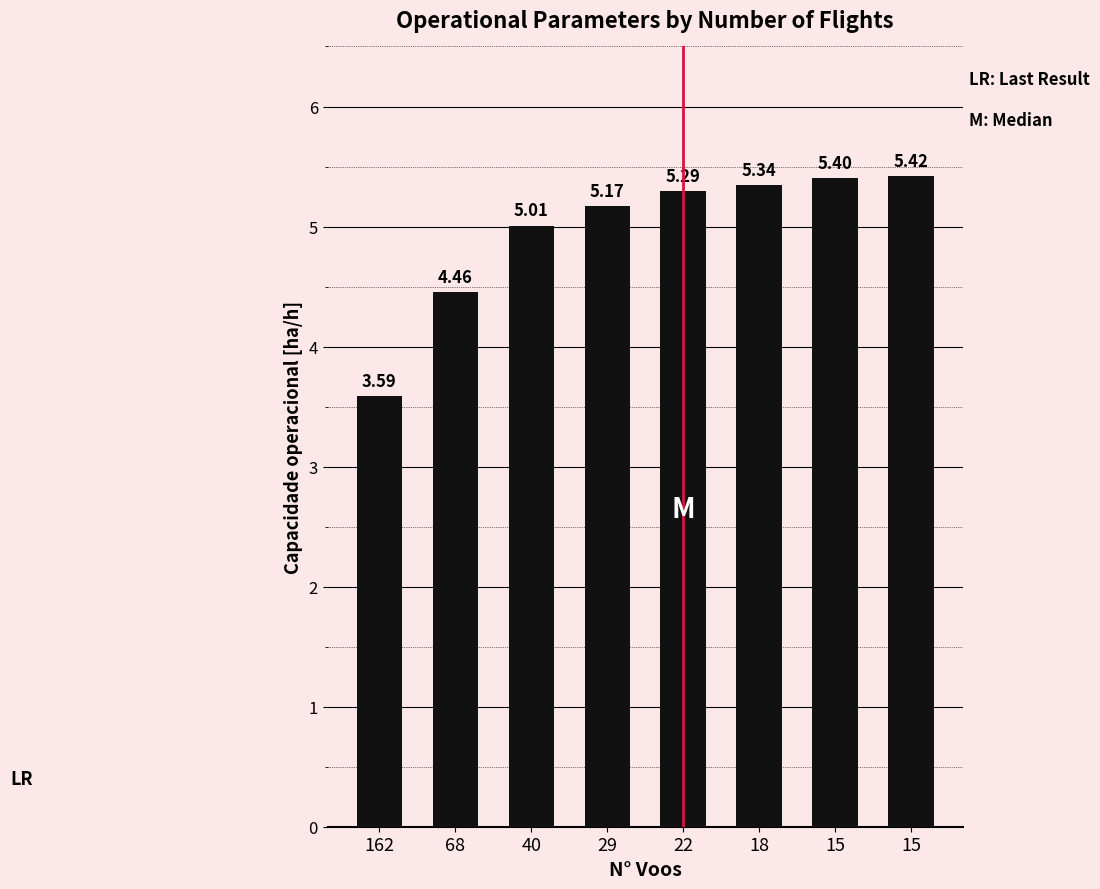

Rank the categories by value from lowest to highest.

162, 68, 40, 29, 22, 18, 15, 15